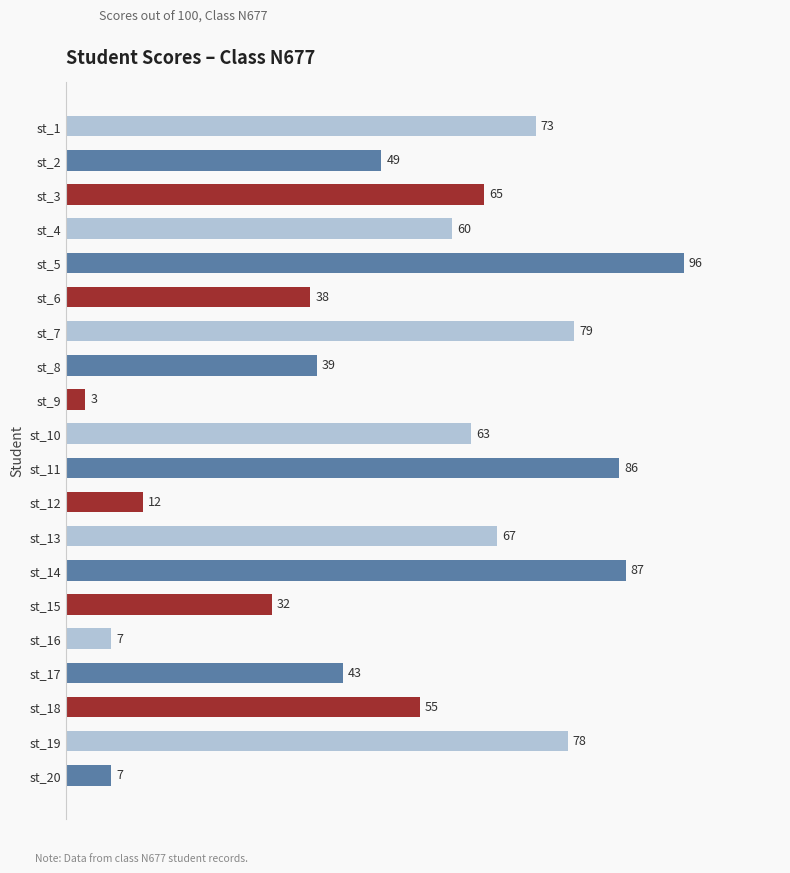

The value at st_15 is 21. True or false?

False